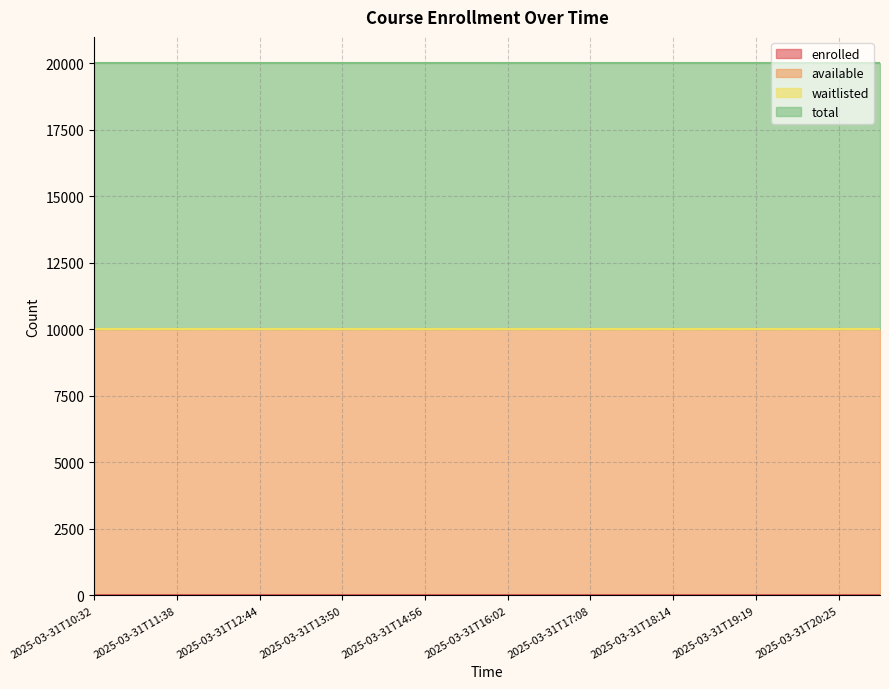

At which label does waitlisted reach its peak?

2025-03-31T10:32